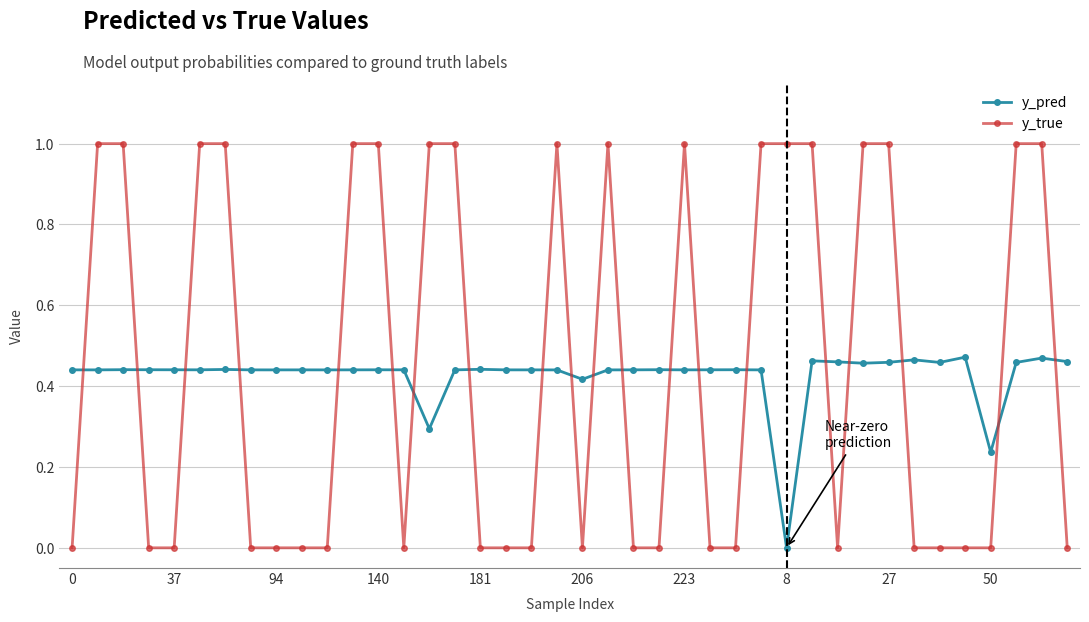

In y_pred, how many points are lower than both neighbors (excluding endpoints)?

12